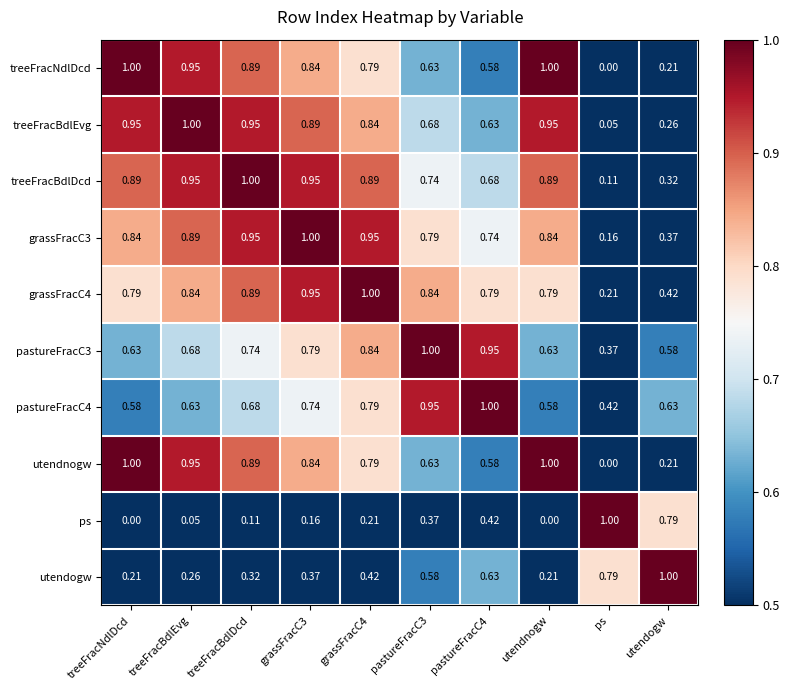

Where is grassFracC3 nearest to the value 0?

ps